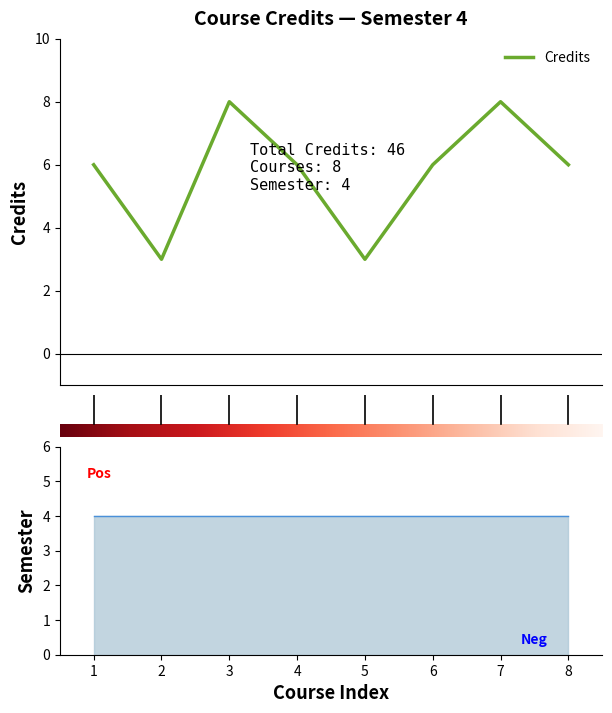

Which has a higher value, 7 or 8?

7